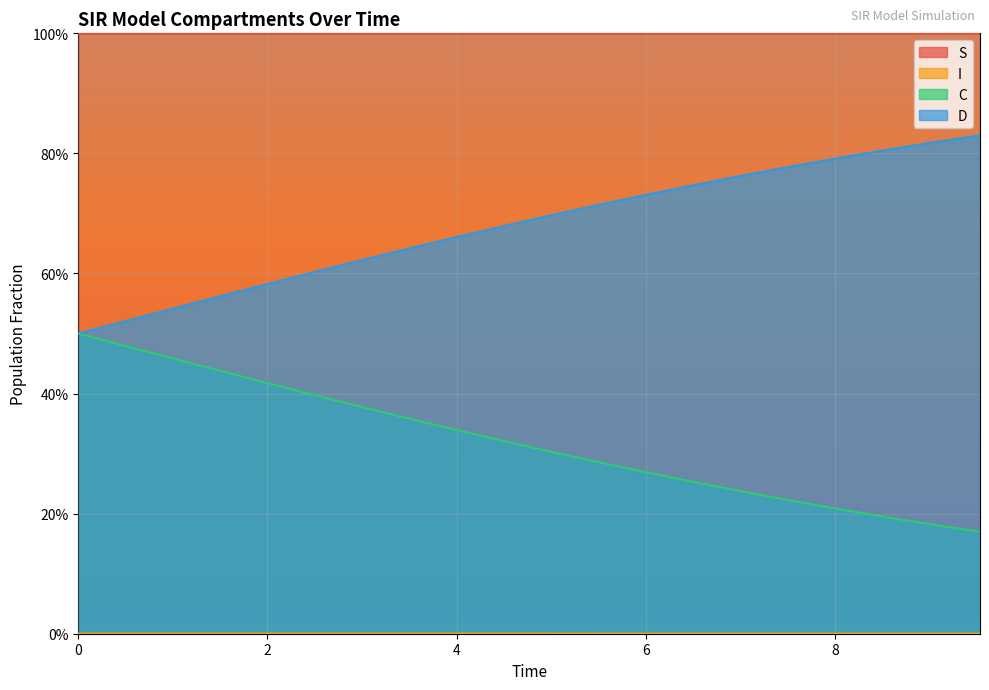

True or false: C has more than 0 interior local peaks.

False